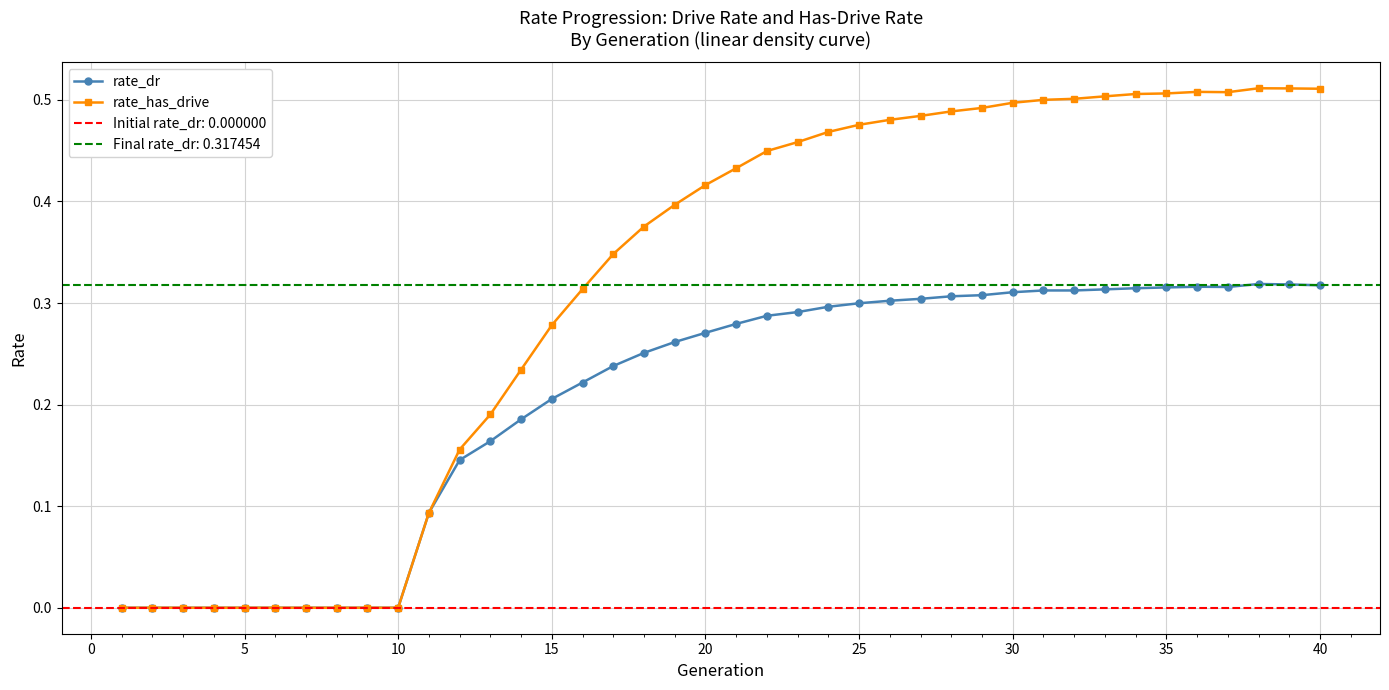

True or false: rate_has_drive has more than 1 interior local peaks.

True